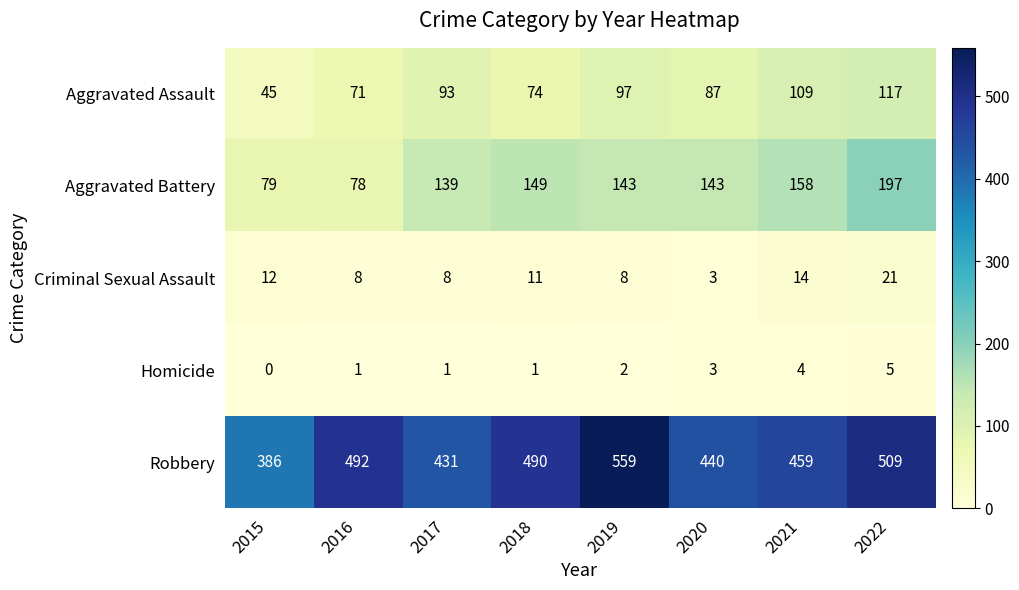

At how many categories does at least one series exceed 465?

4